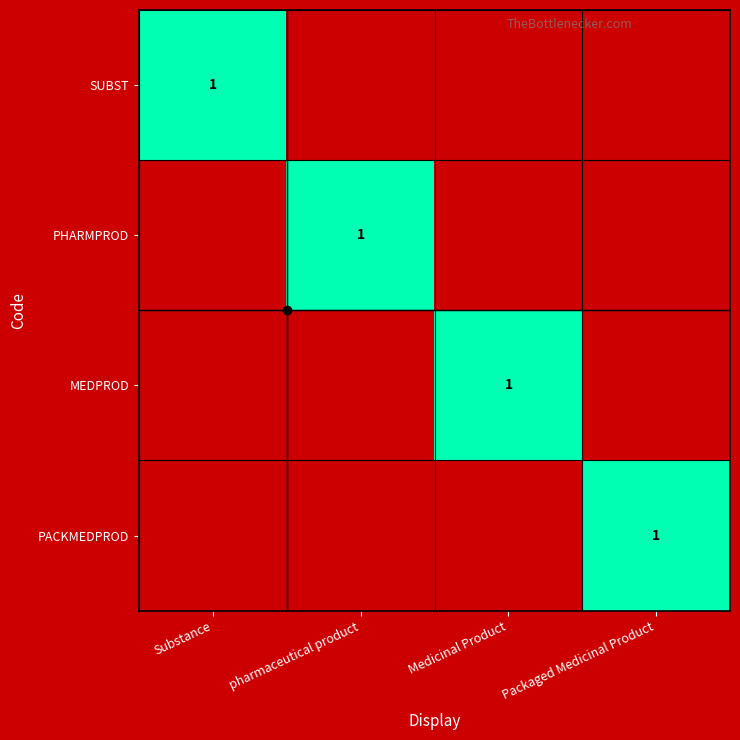

How many data points in PACKMEDPROD are above 0?

1